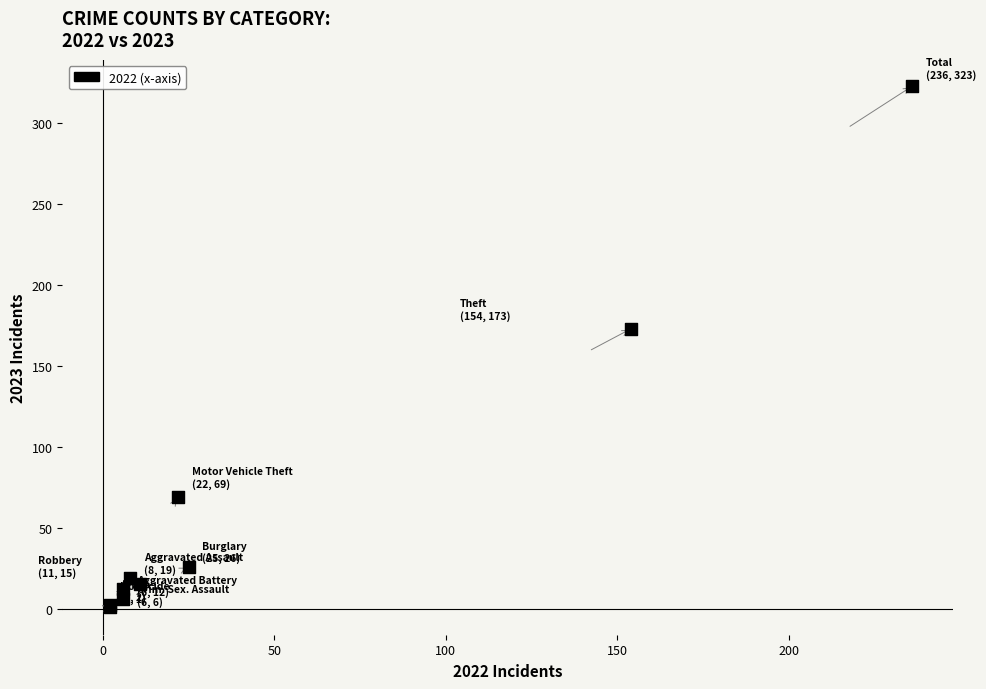

What Y value in the scatter plot is closest to 162?

173